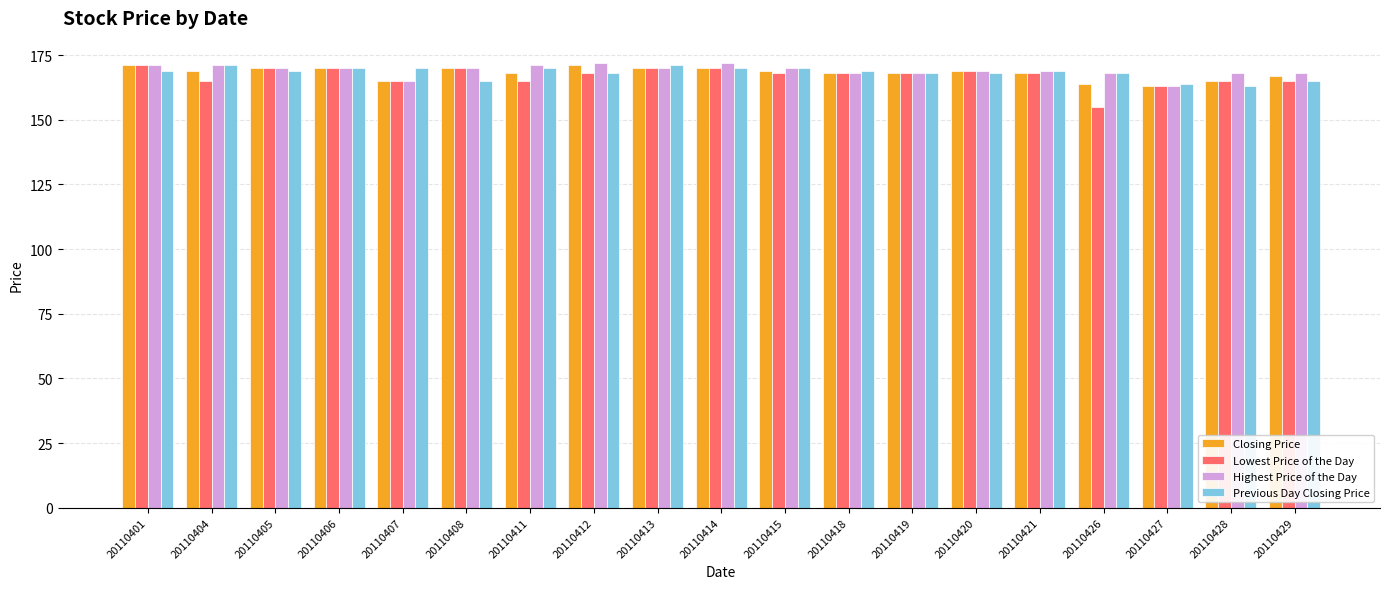

What is the value of the Lowest Price of the Day bar at the 7th from the left?

165